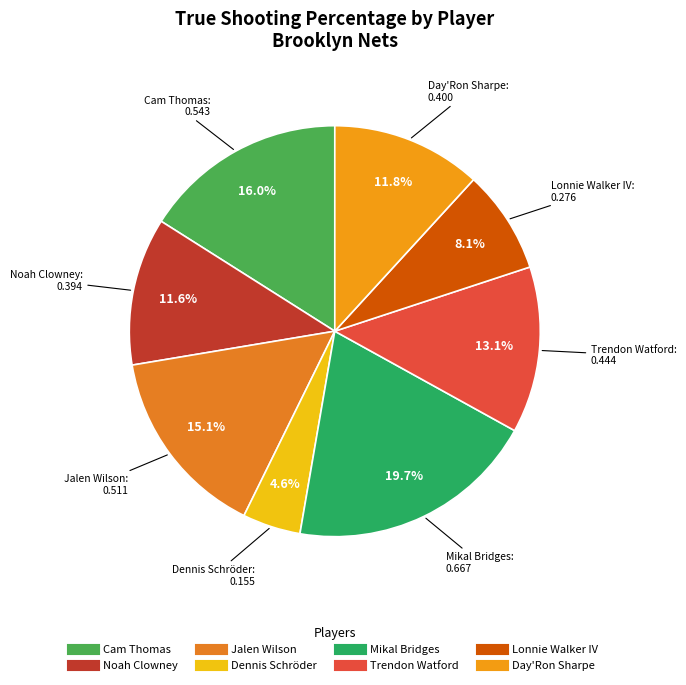

Count the number of slices in the pie.

8